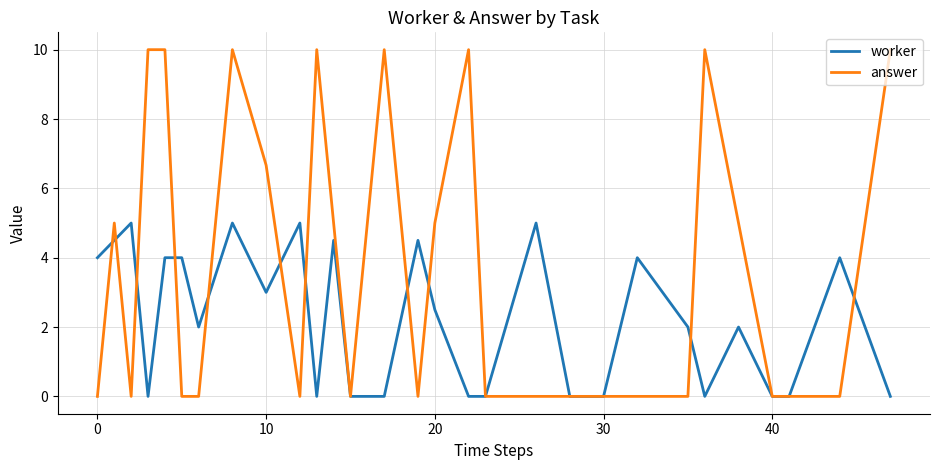

What is the sum of all worker values?

67.0